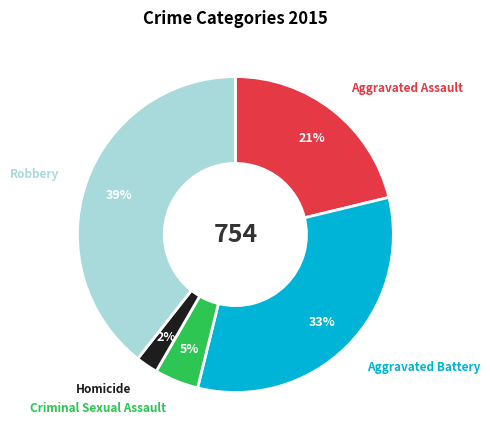

To the nearest percent, what is the difference between the largest and smallest slice percentages?

37%